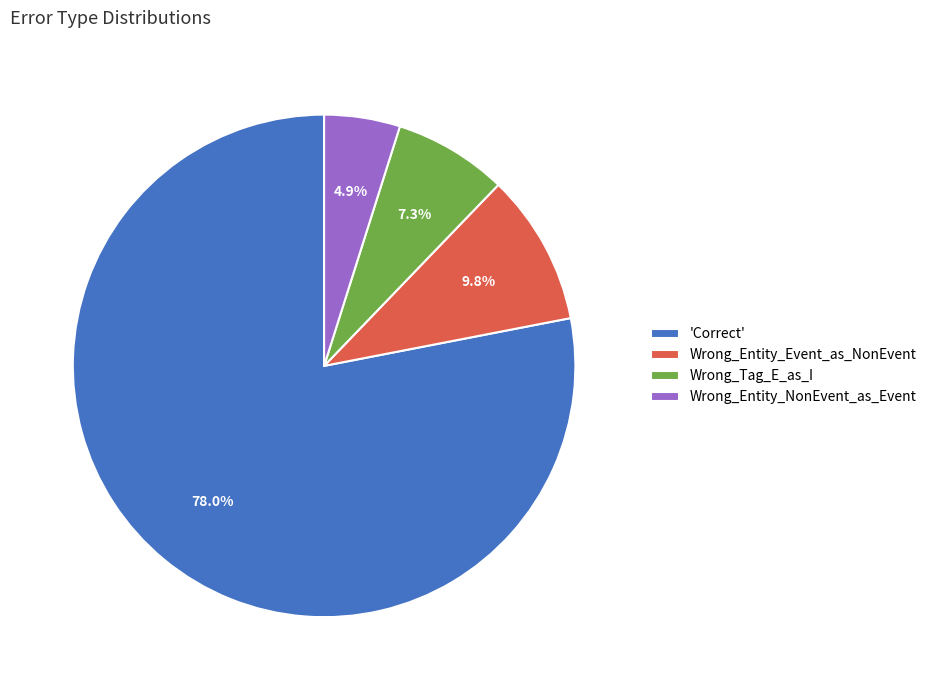

What is the largest slice in the pie chart?

'Correct'